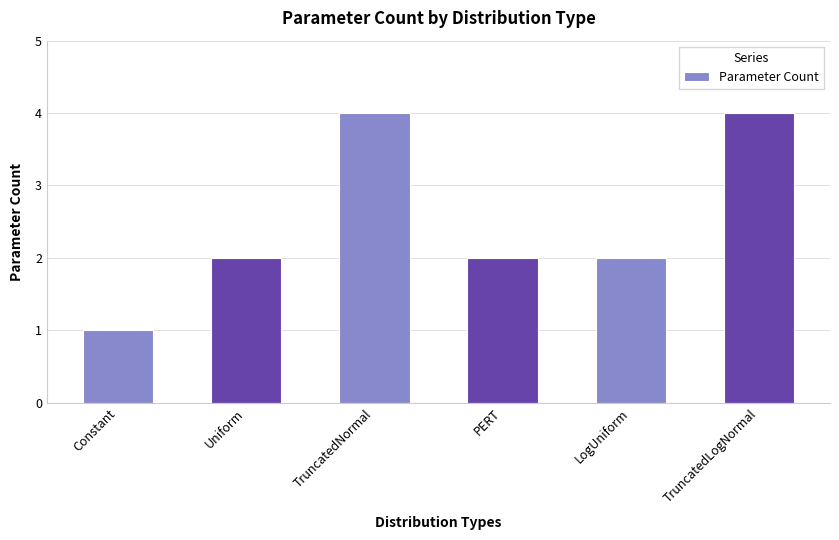

The value at Uniform is 2. True or false?

True